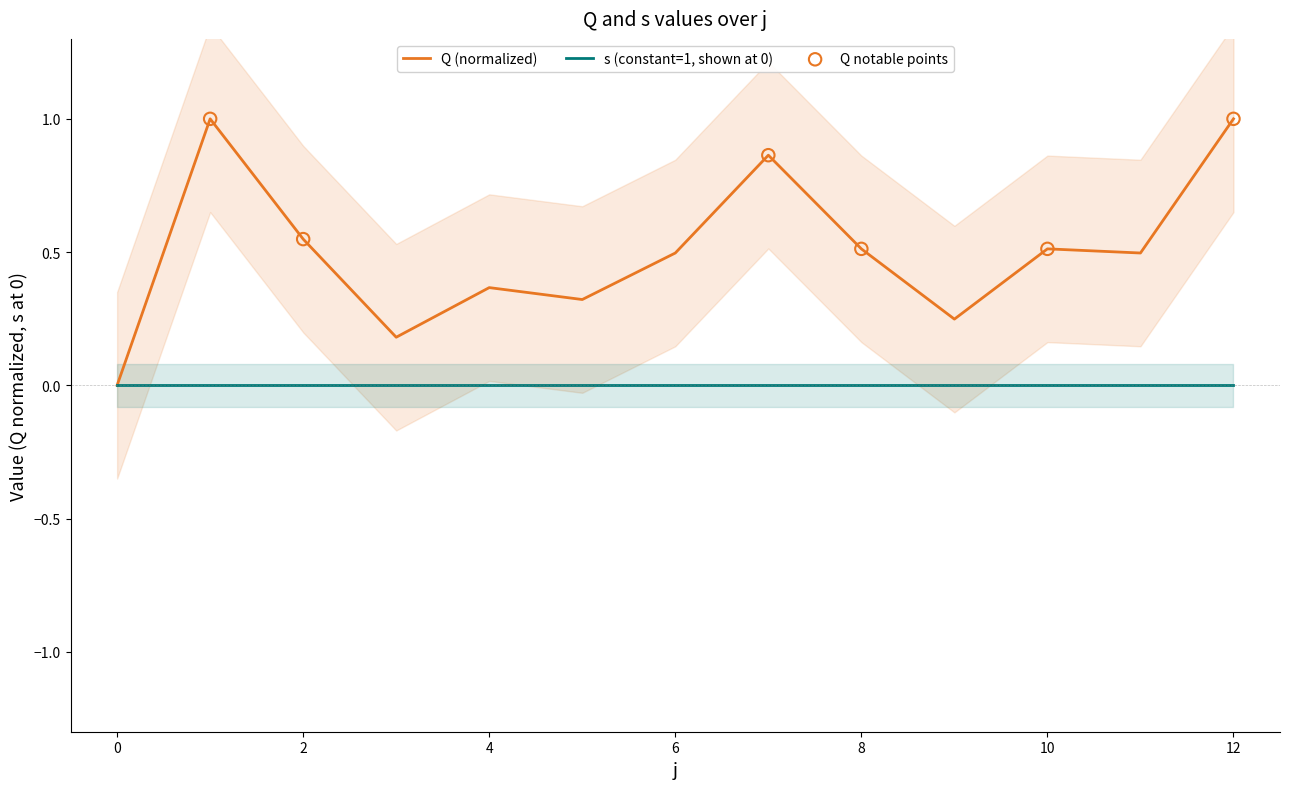

Which has a higher value, 1 or 9?

1